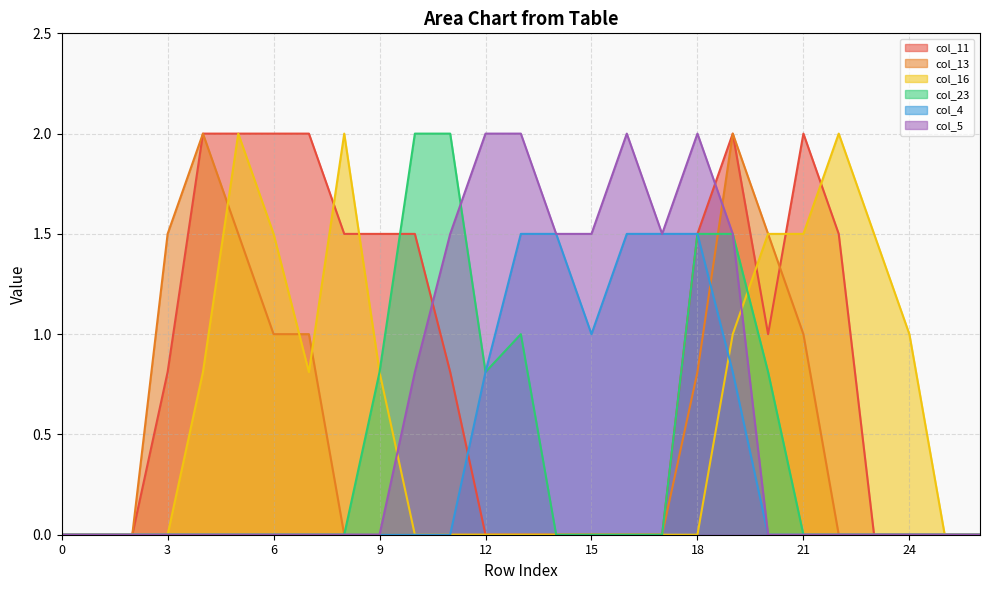

Which has a higher value, 9 or 3?

9